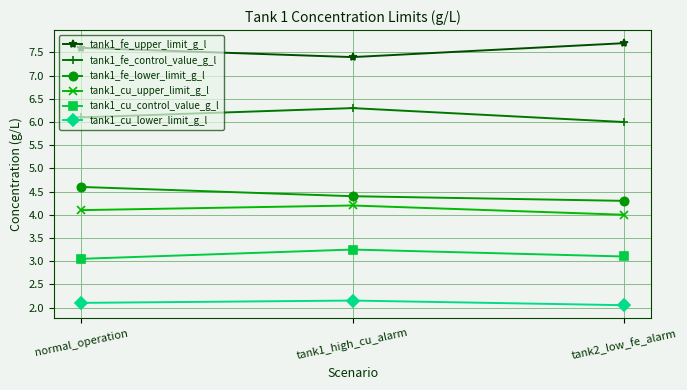

What is the spread (max minus min) of values at normal_operation?

5.5